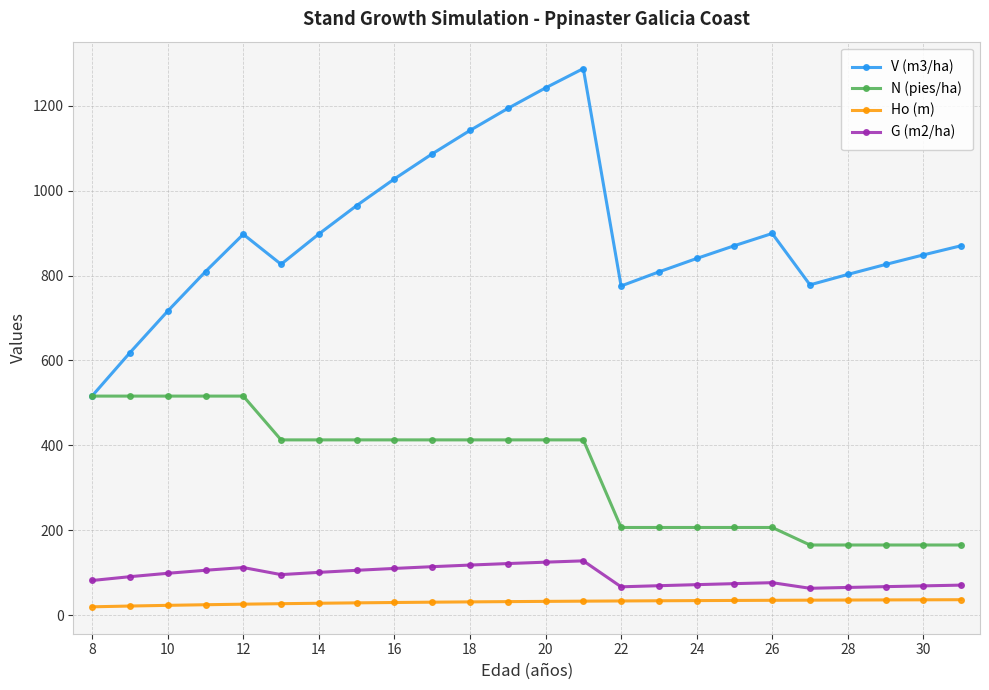

What is the value of the Ho (m) point at the 22nd from the left?

35.7